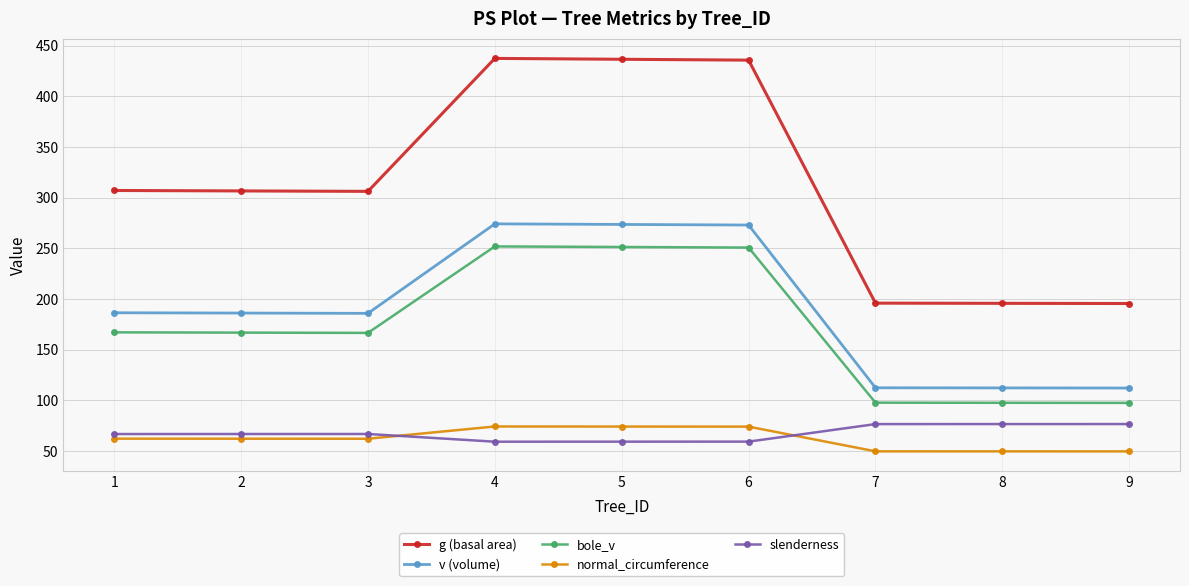

At how many categories does at least one series exceed 336?

3